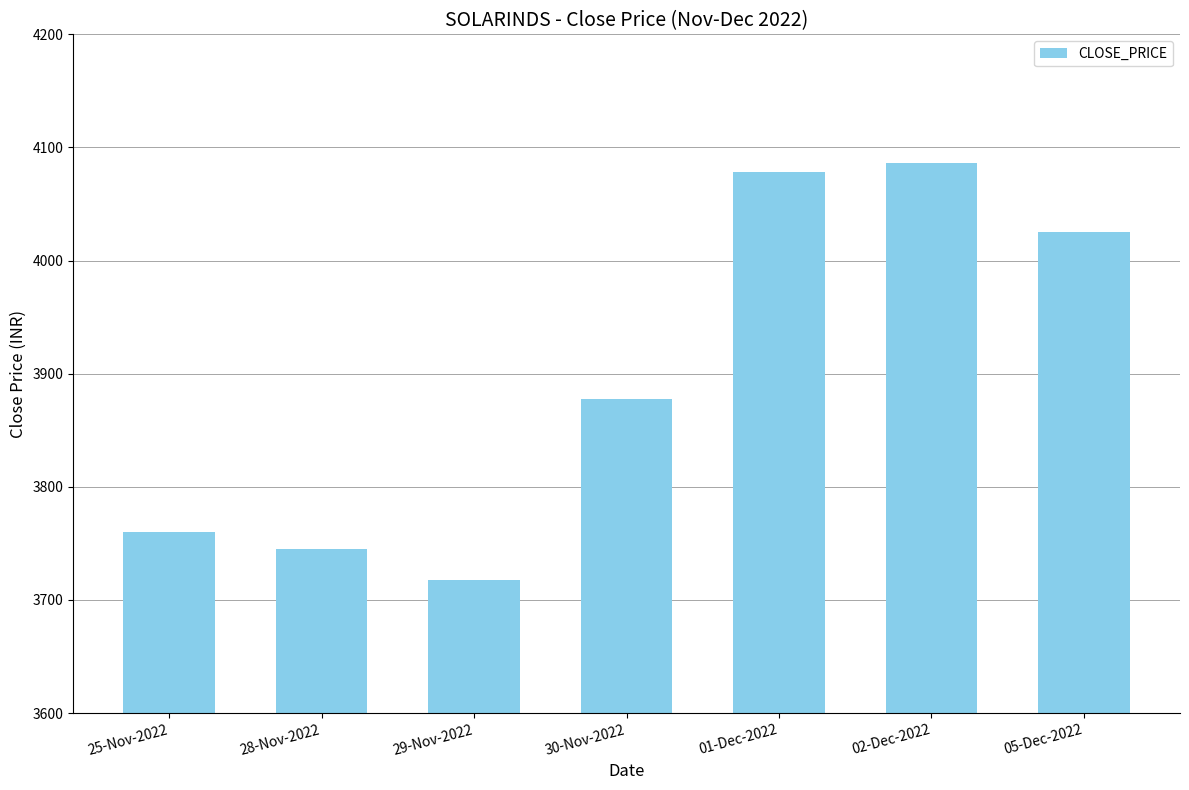

What is the label of the 2nd bar from the right?

02-Dec-2022